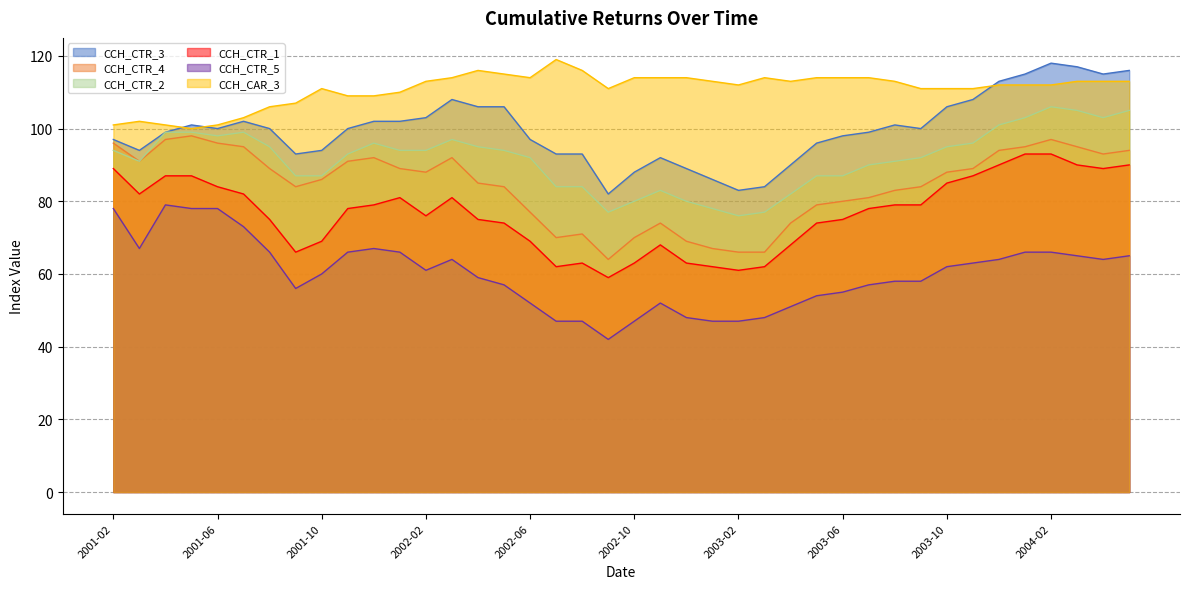

Does the chart have visible grid lines?

Yes